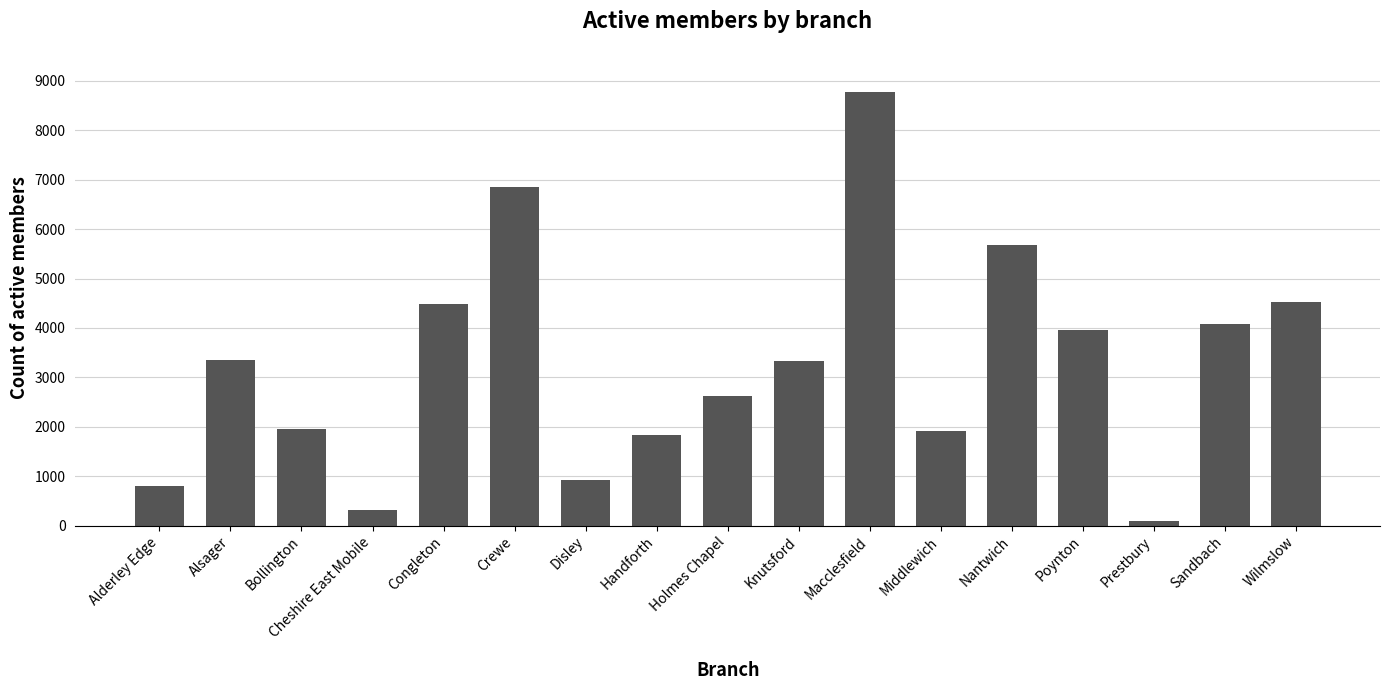

What is the difference between the maximum and minimum values?

8677